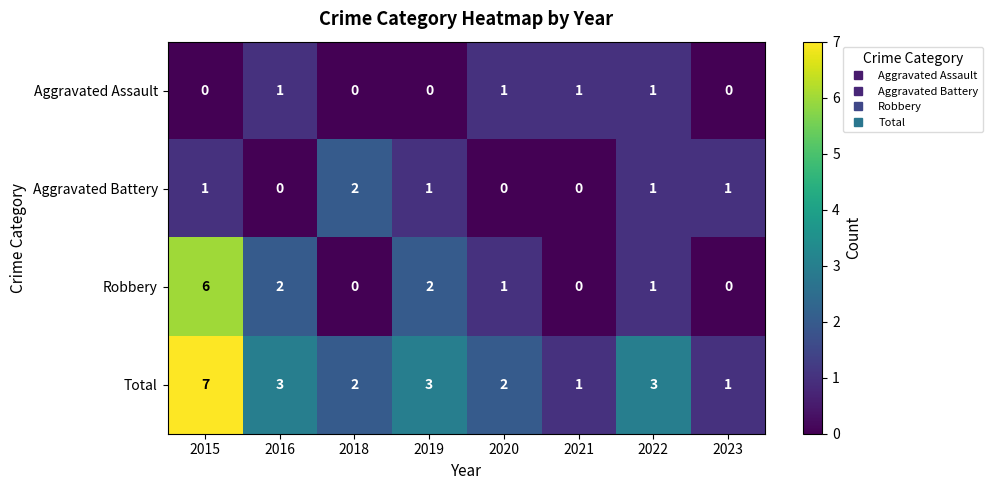

At how many categories does at least one series exceed 6?

1